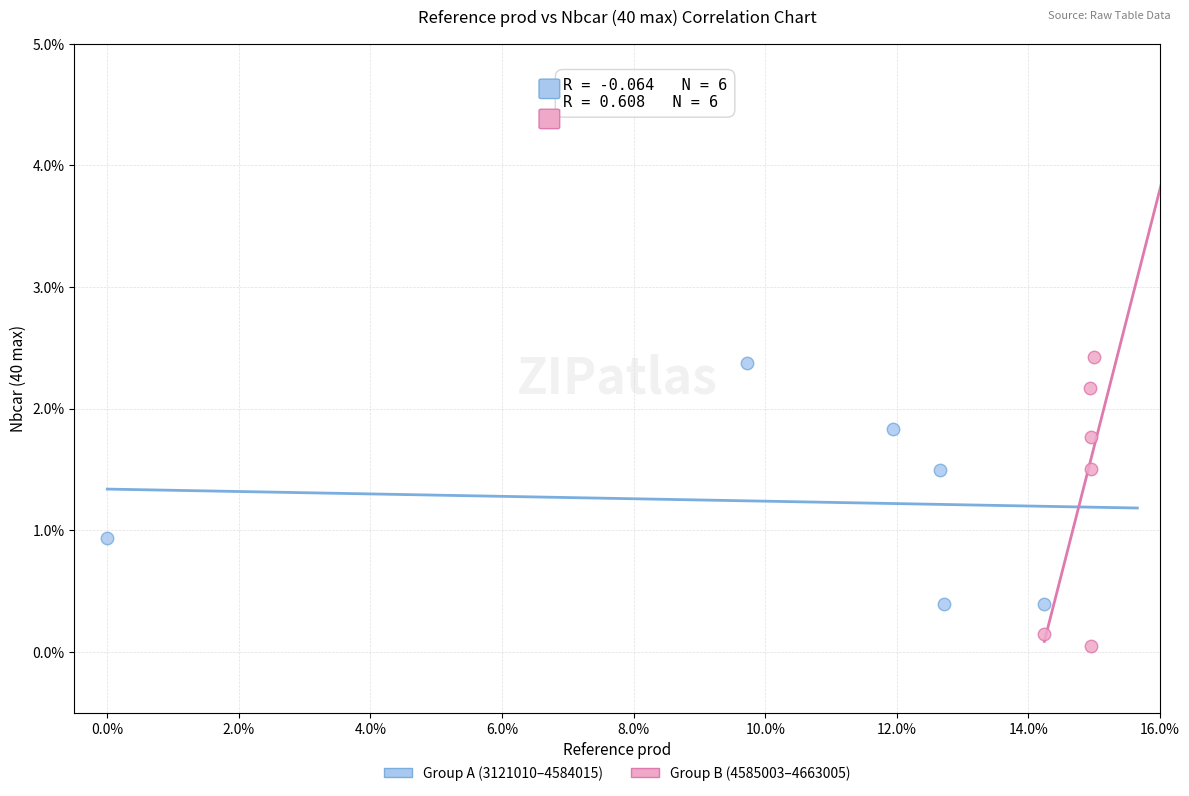

Which series has the largest Y range (max minus min)?

Group B (4585003–4663005)